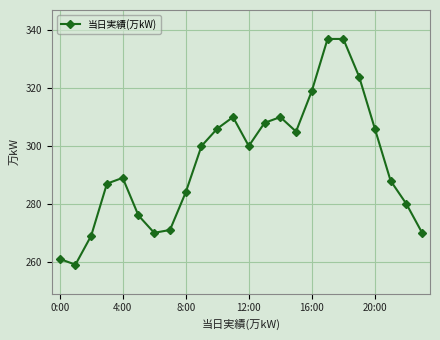

What is the difference between the maximum and minimum values?

78